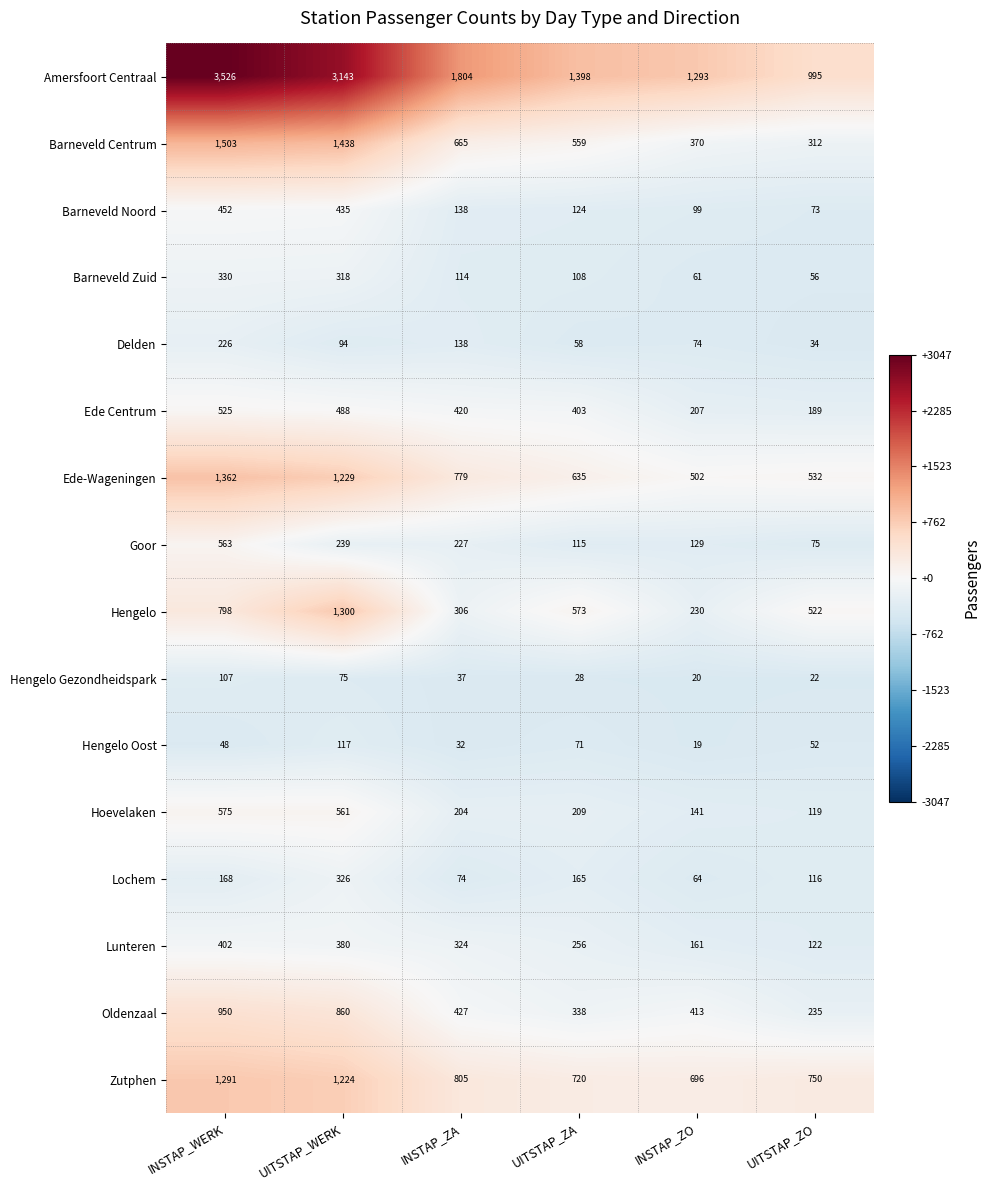

At which category is the sum across all series the highest?

INSTAP_WERK